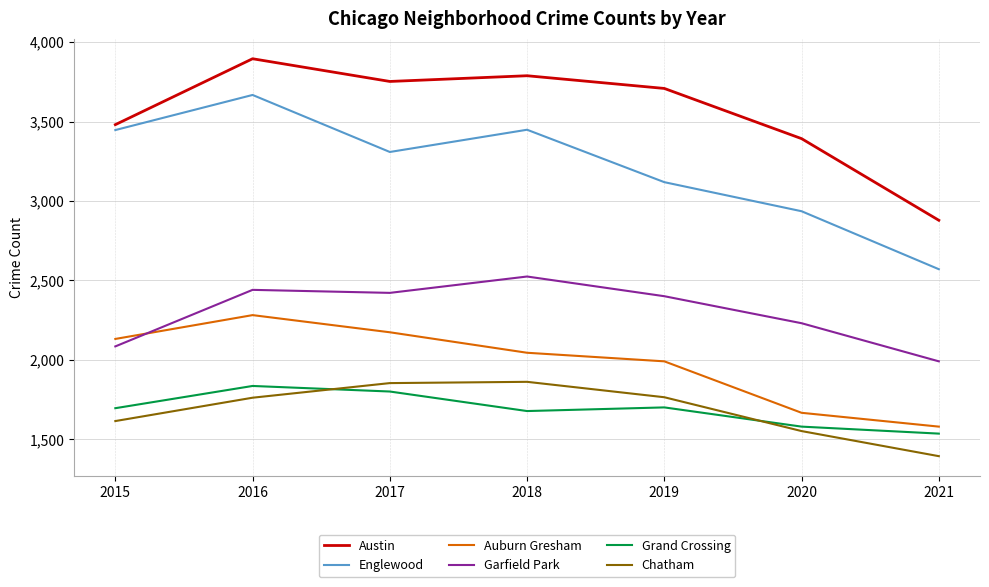

What is the spread (max minus min) of values at 2017?

1952